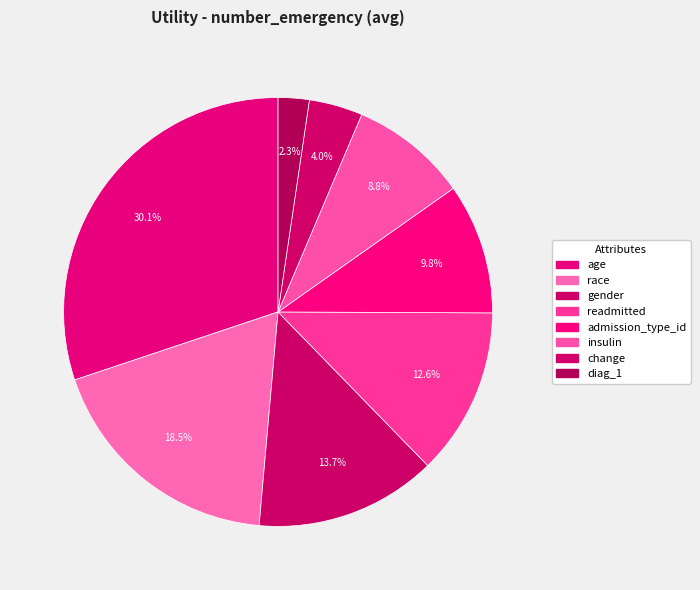

How many slices are in this pie chart?

8